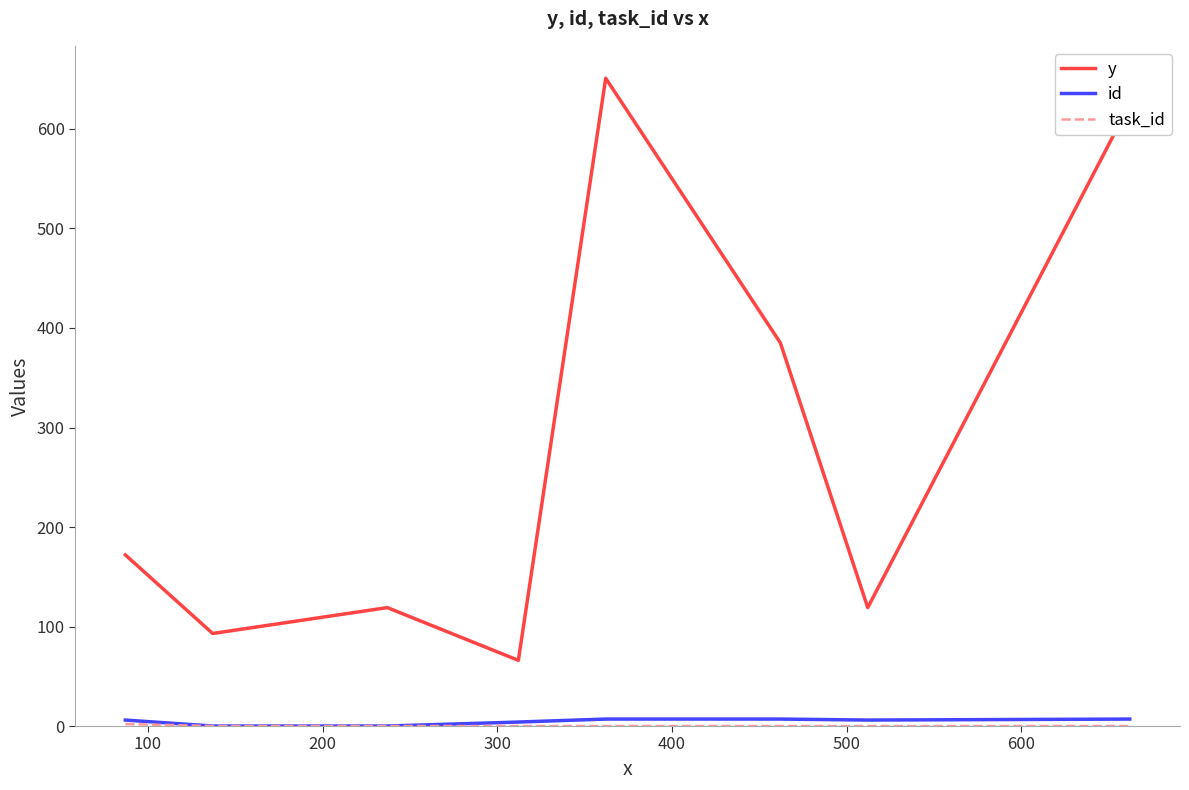

Which series has the largest total across all categories?

y